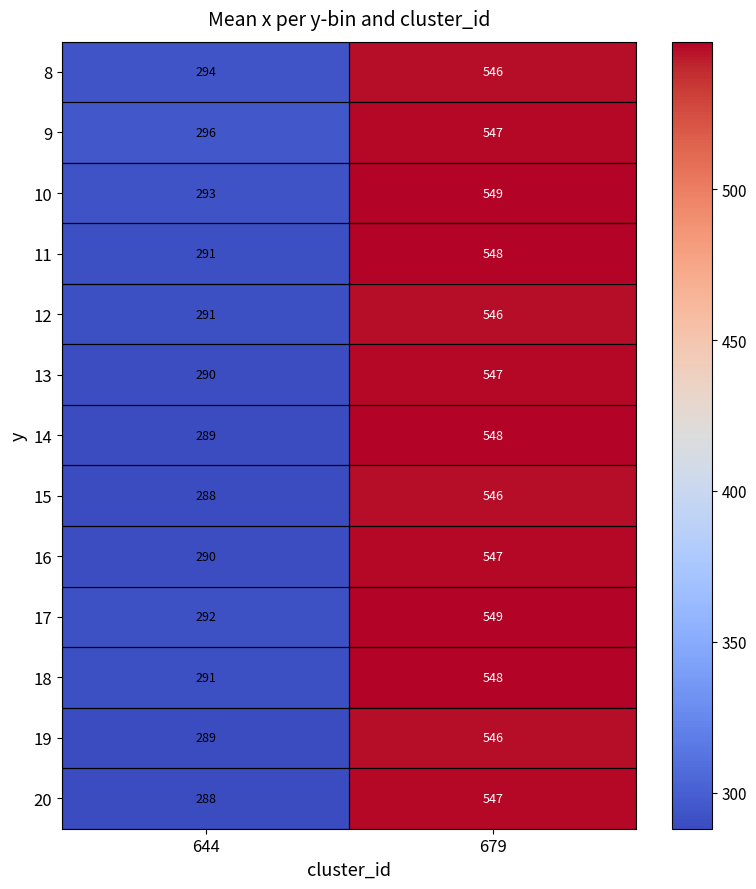

What is the approximate value of 11 at 679?

548